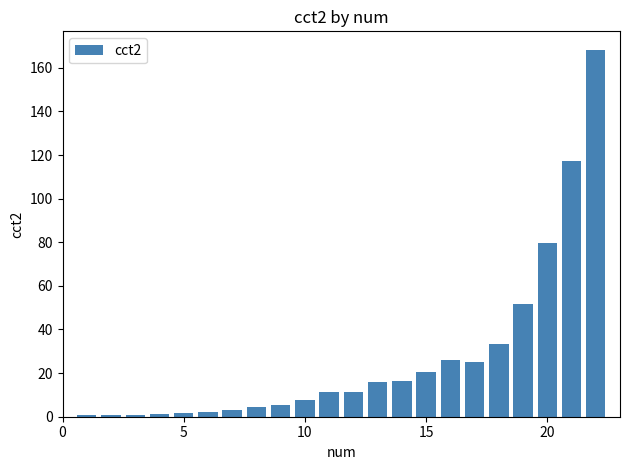

What is the minimum value shown in the chart?

0.7